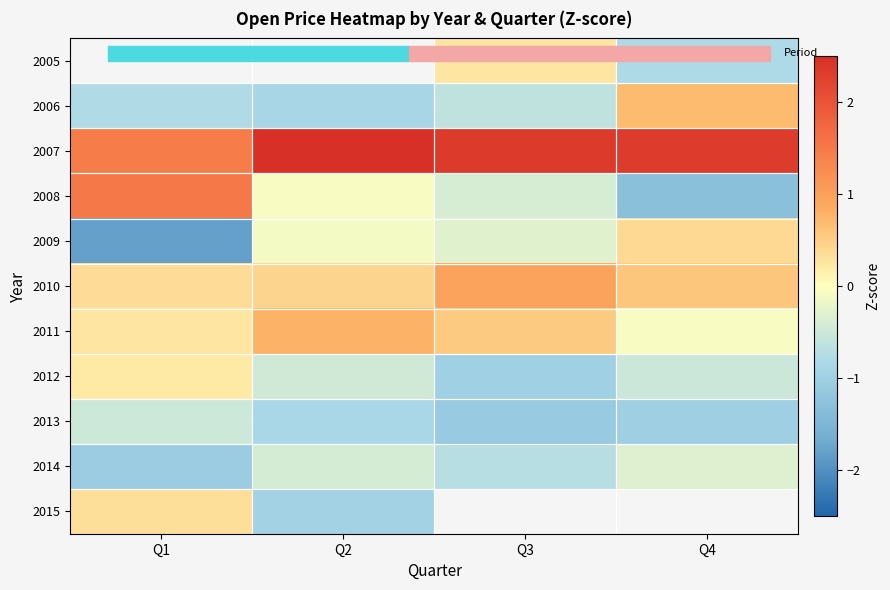

Rank the series at Q3 from lowest to highest value.

2013, 2012, 2014, 2006, 2008, 2009, 2005, 2011, 2010, 2007, 2015